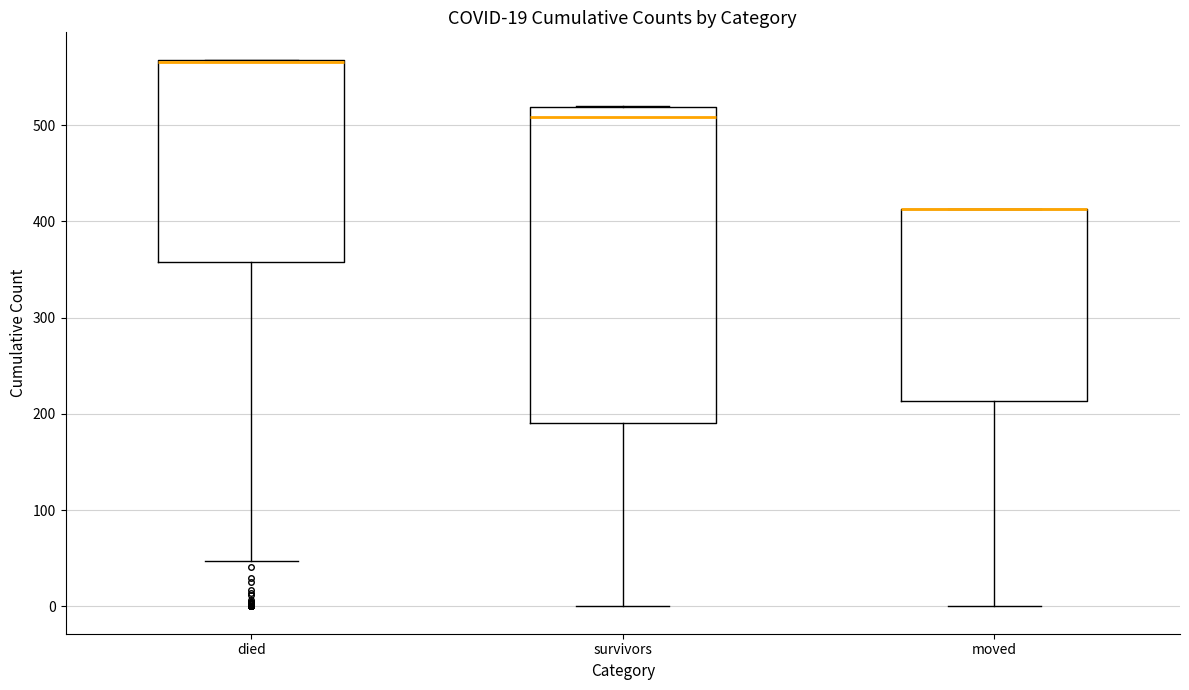

Comparing the boxes themselves (not the whiskers), which one is the tallest?

survivors